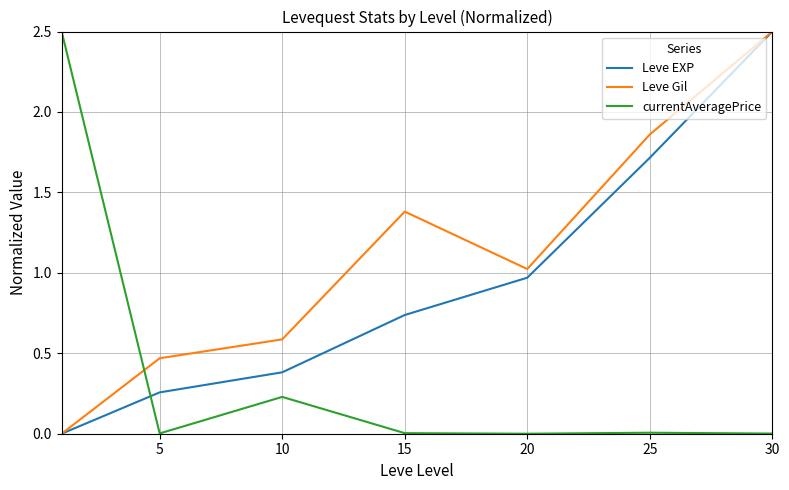

List the series in order of their overall mean, highest first.

Leve Gil, Leve EXP, currentAveragePrice